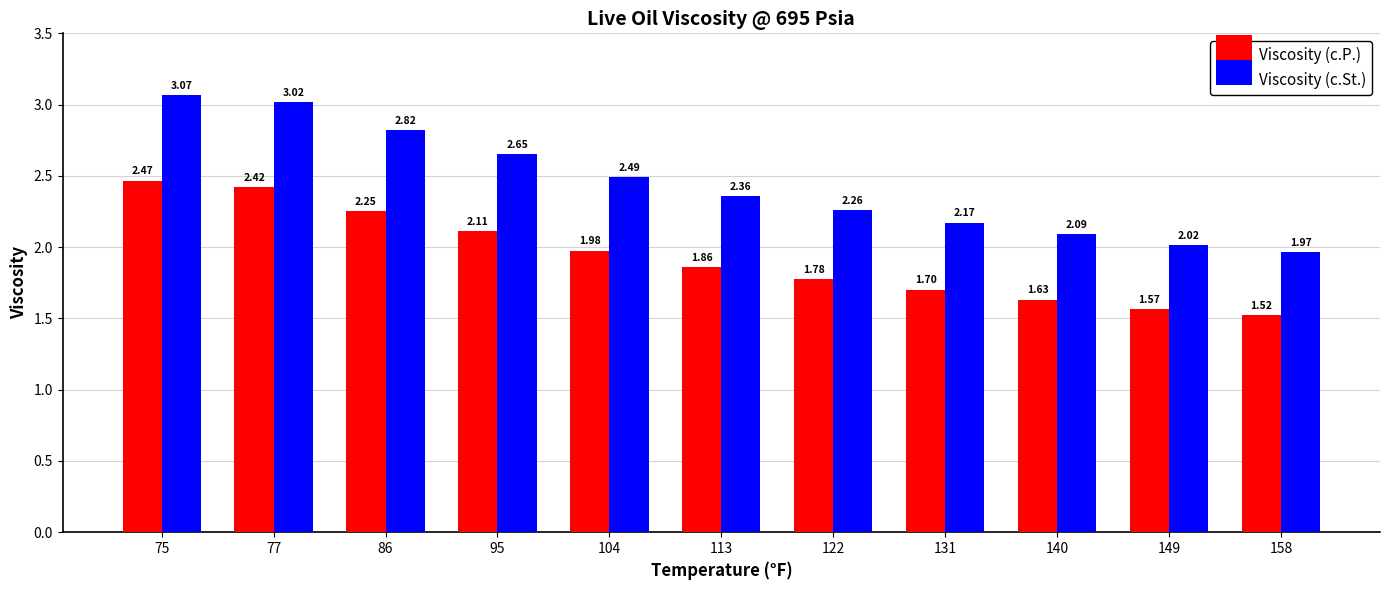

Is it true that Viscosity (c.St.) equals 1.0 at 158?

False